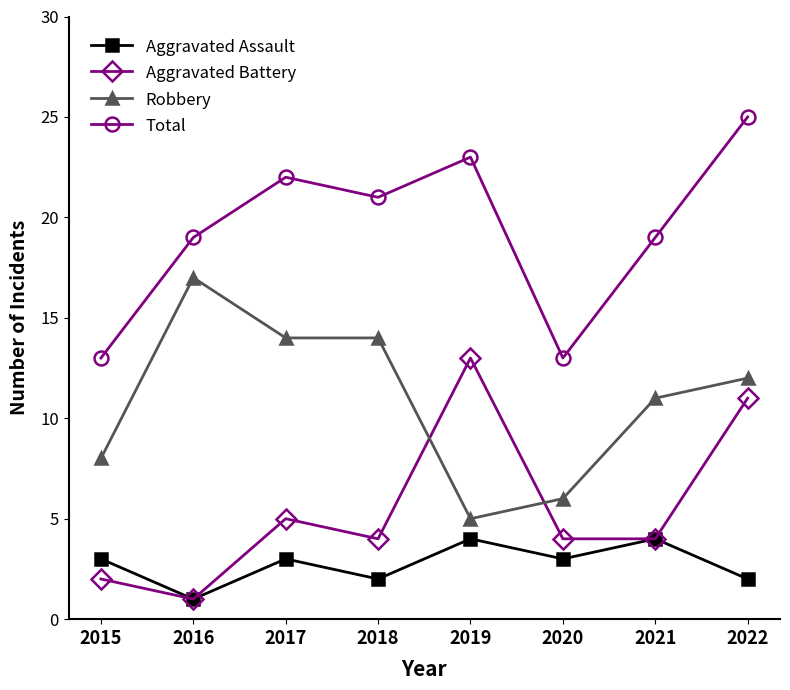

Rank the series by their maximum value, from highest to lowest.

Total, Robbery, Aggravated Battery, Aggravated Assault